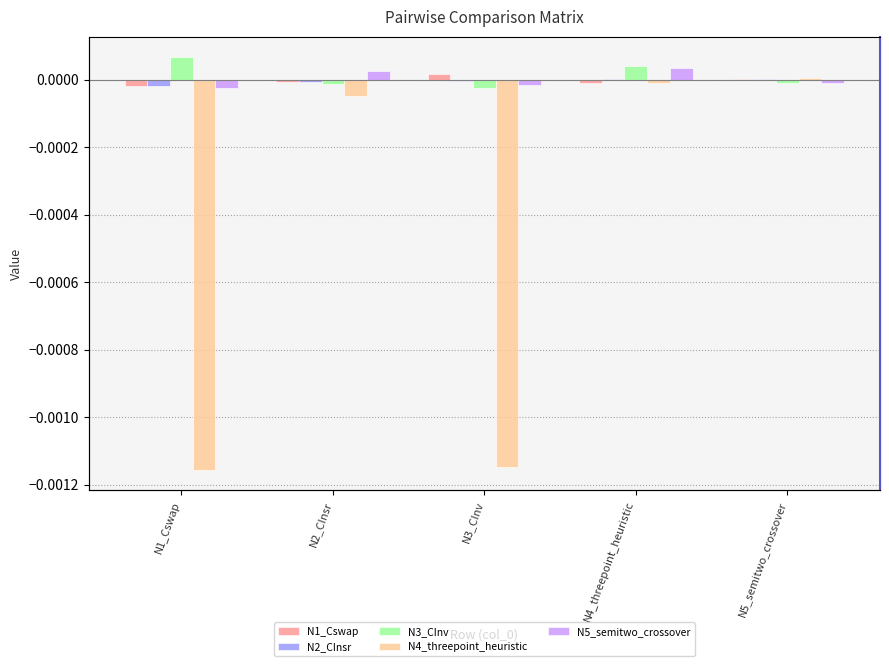

Which category has the highest value across all series?

N1_Cswap